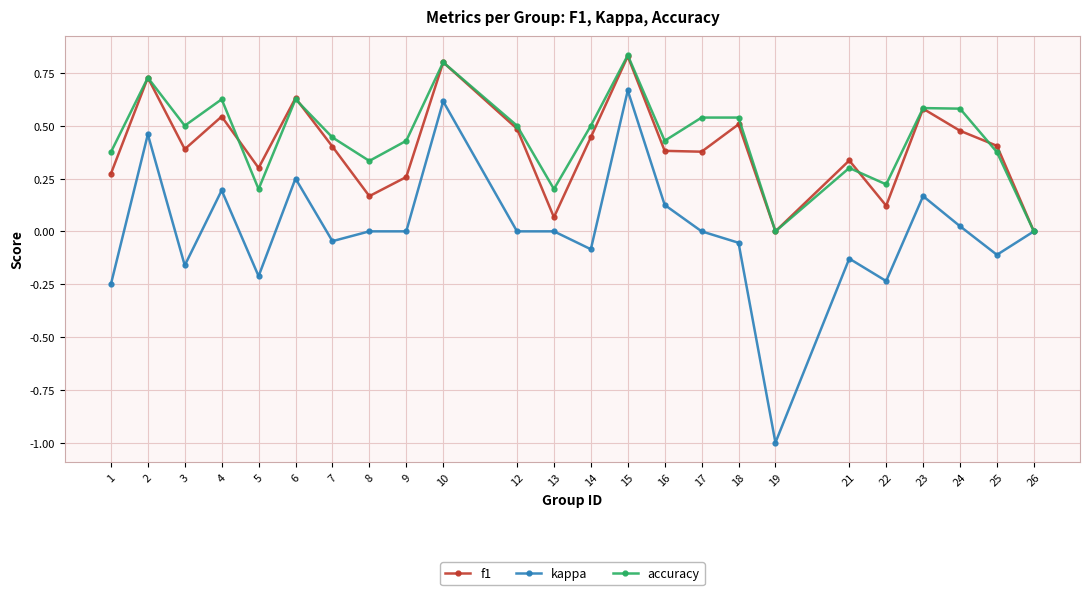

Which series has the largest range (max minus min)?

kappa